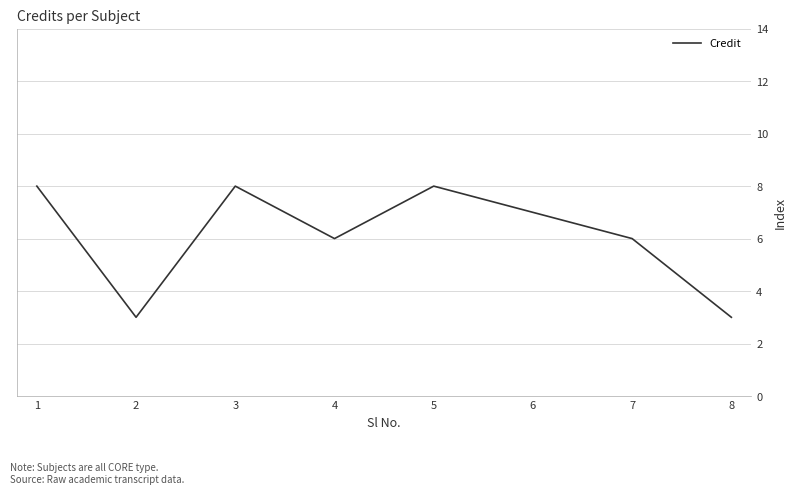

What is the minimum value shown in the chart?

3